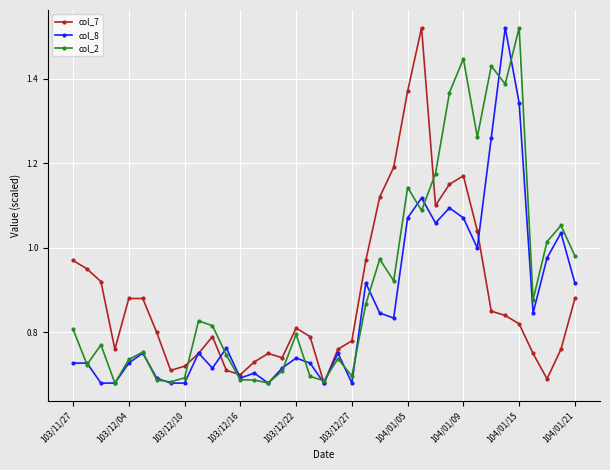

True or false: col_7 has more than 2 interior local peaks.

True